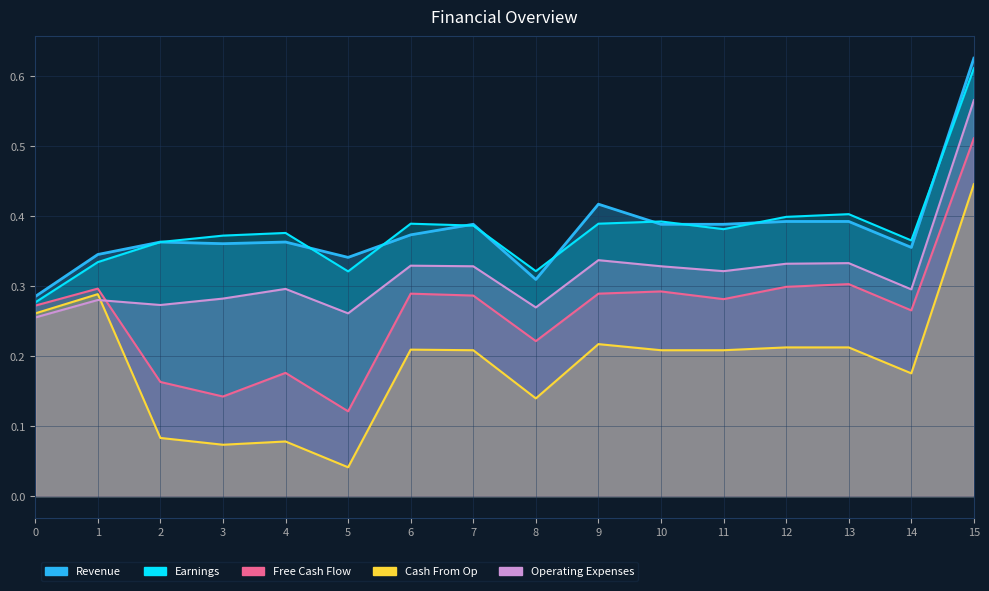

Rank the categories by Operating Expenses value from lowest to highest.

0, 5, 8, 2, 1, 3, 14, 4, 11, 7, 10, 6, 12, 13, 9, 15